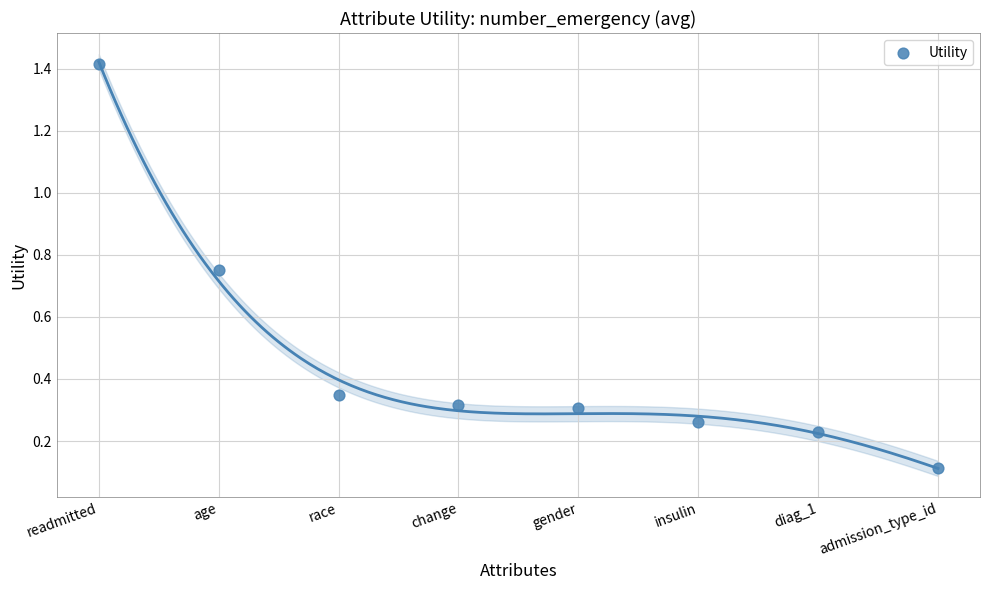

What is the range of X values (max minus min)?

7.0